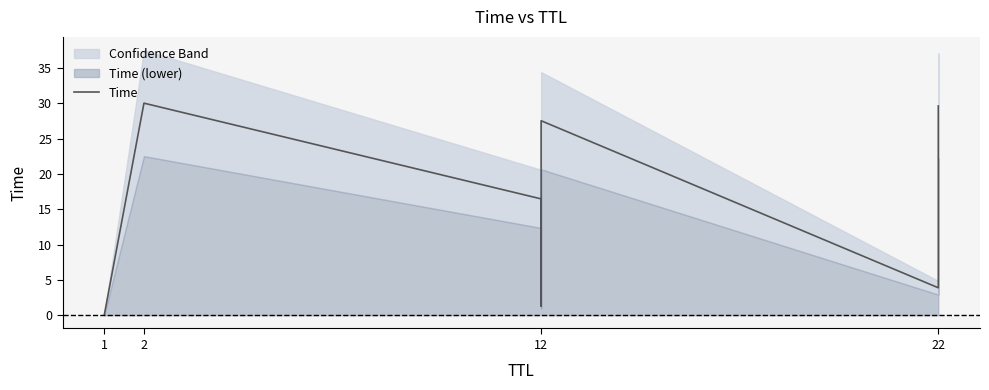

Where is the first local maximum?

2